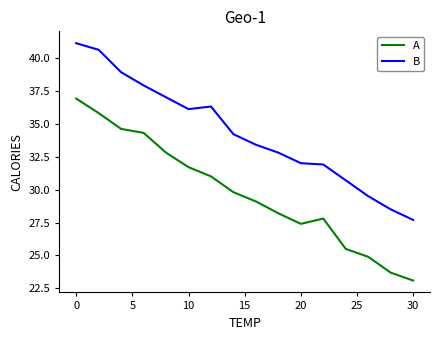

What is the maximum value for B?

41.1